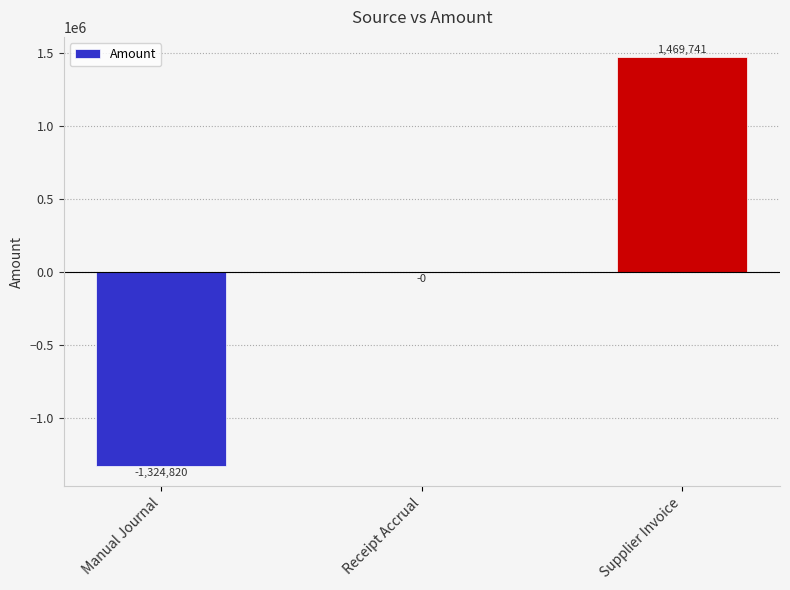

The value at Manual Journal is -2313177.4. True or false?

False